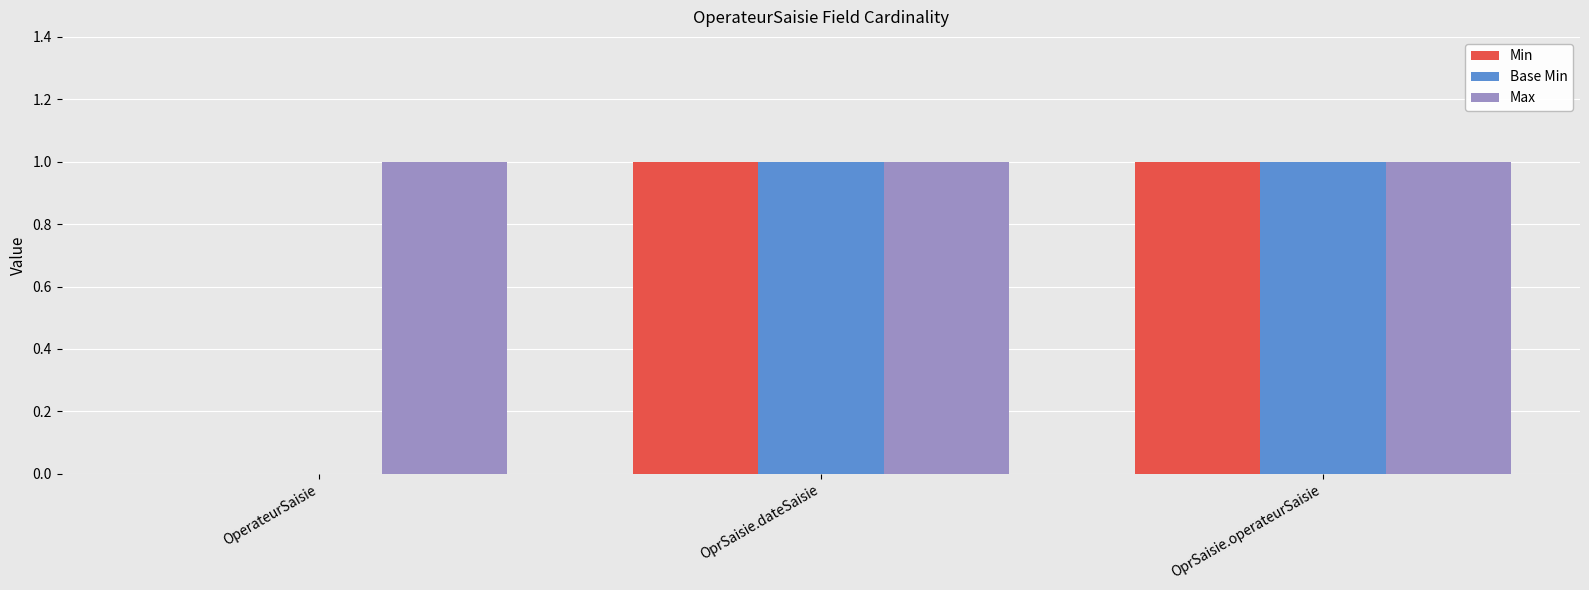

Which series has the largest total across all categories?

Max